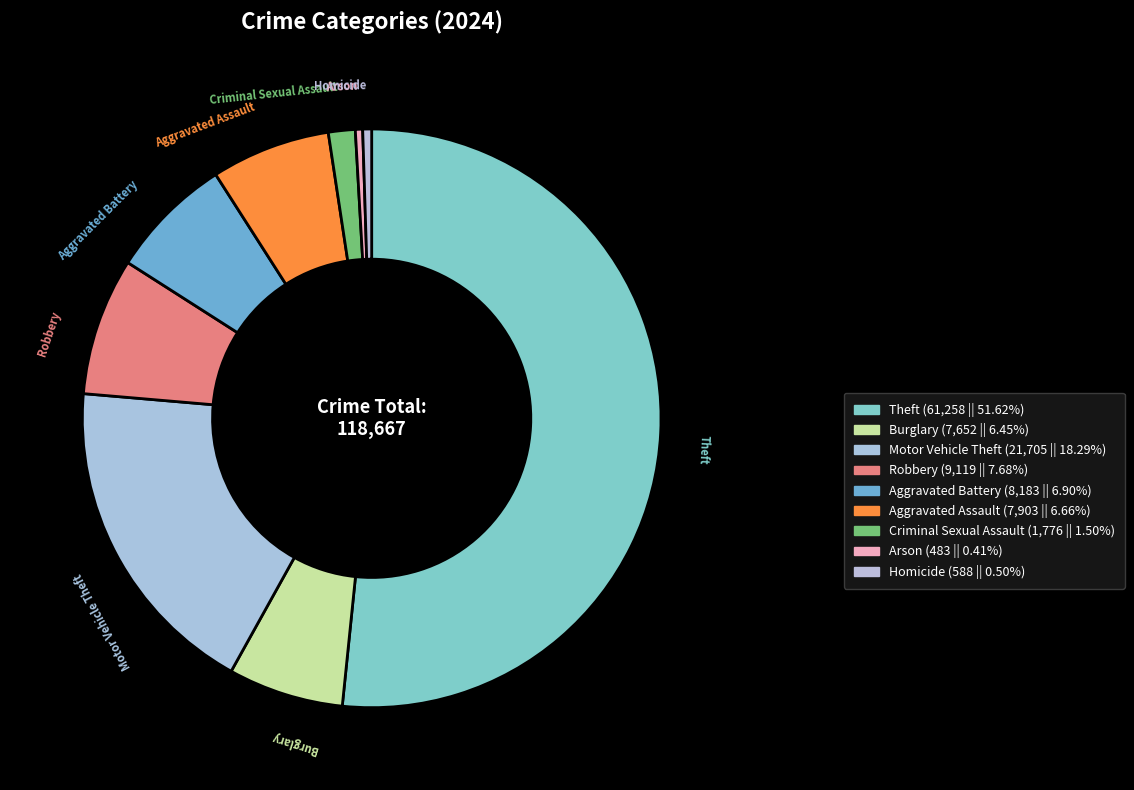

Do Arson and Robbery together represent more than half of the pie?

No